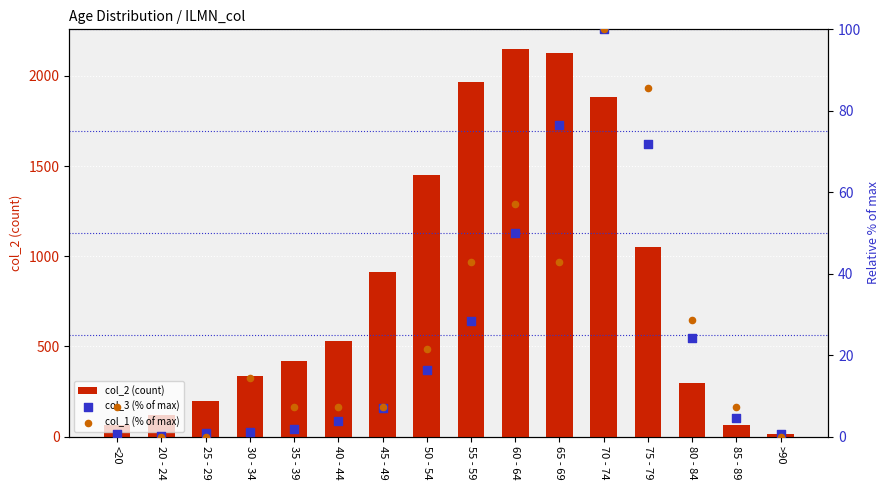

What are all the series names shown in the legend?

col_2 (count), col_3 (% of max), col_1 (% of max)